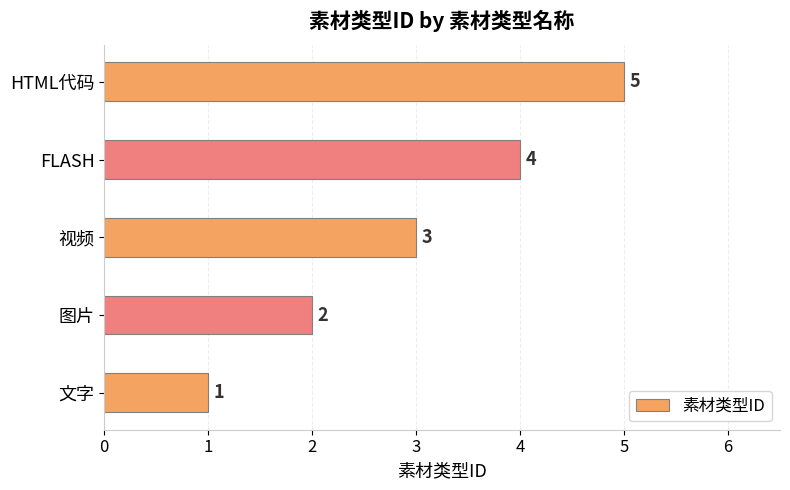

List the labels in order of value, largest first.

HTML代码, FLASH, 视频, 图片, 文字